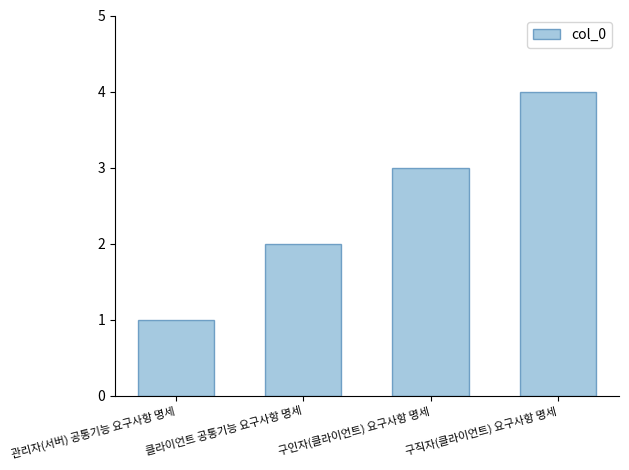

How many values are between 2 and 4?

3